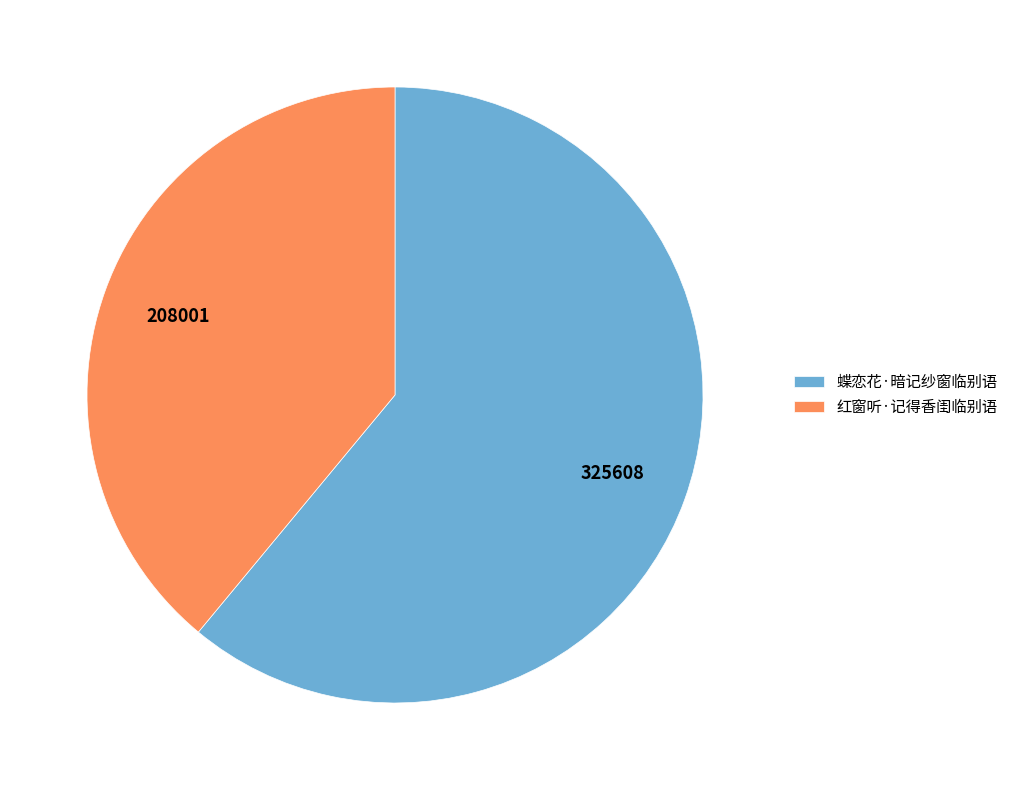

Which category accounts for the majority?

蝶恋花·暗记纱窗临别语